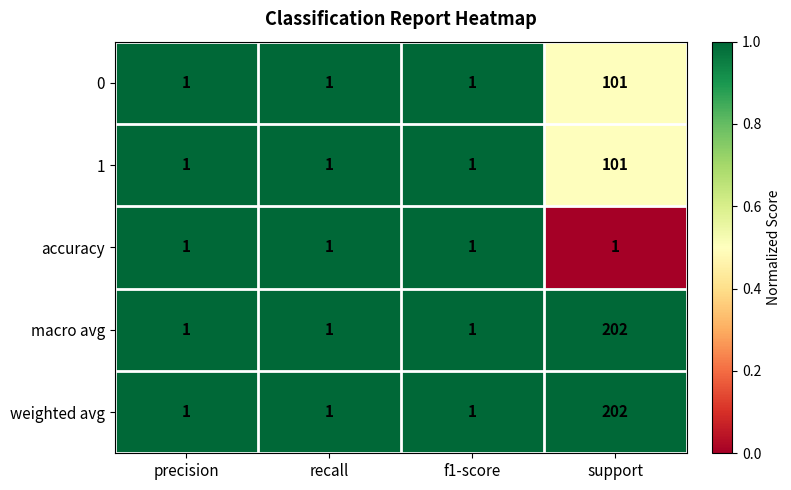

What is the difference between the weighted avg values at recall and support?

201